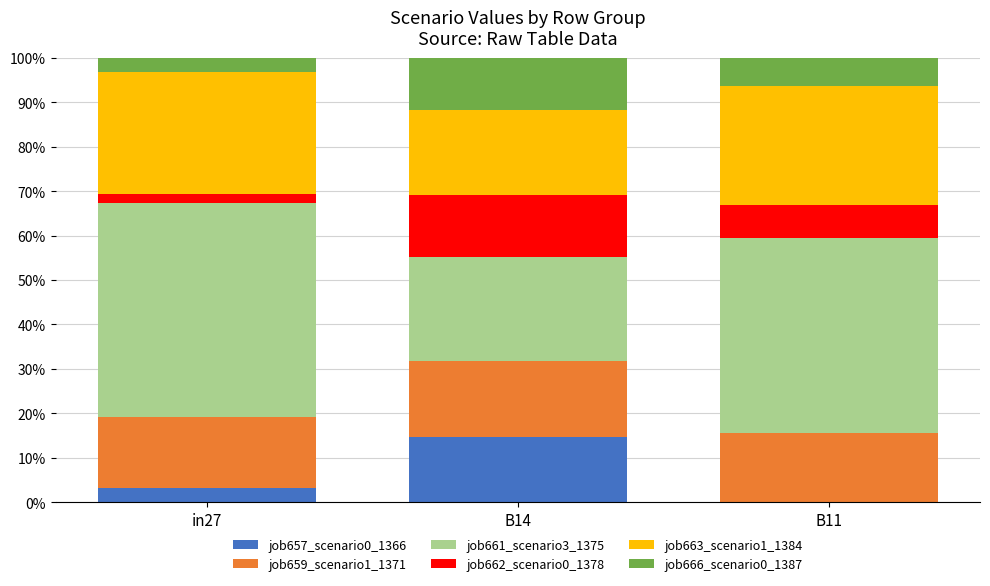

Which has a higher value, B14 or B11?

B14